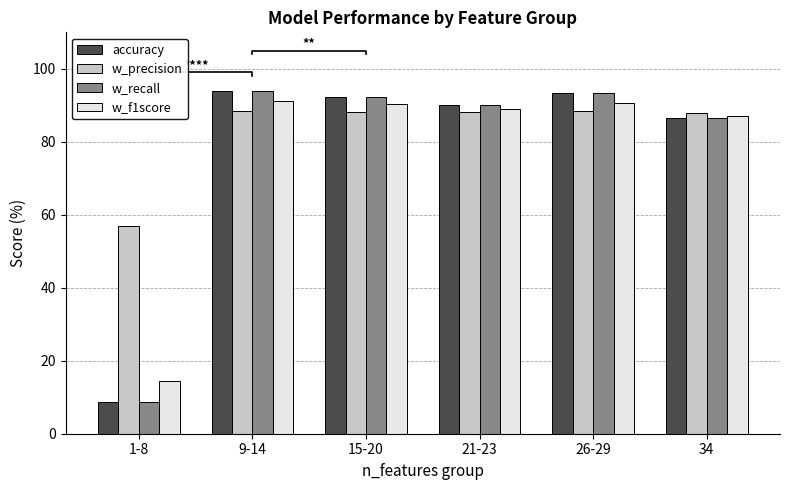

Rank the series by their maximum value, from highest to lowest.

accuracy, w_recall, w_f1score, w_precision